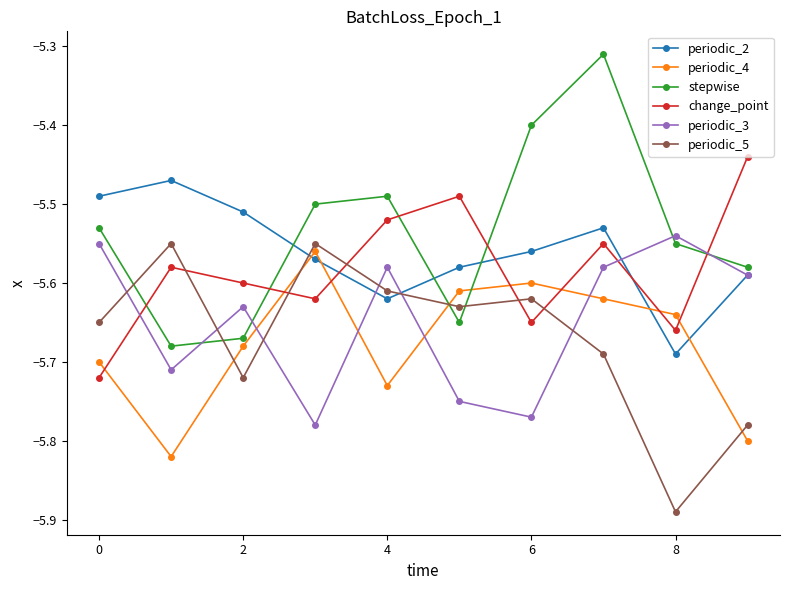

True or false: stepwise and periodic_2 cross at least once.

True